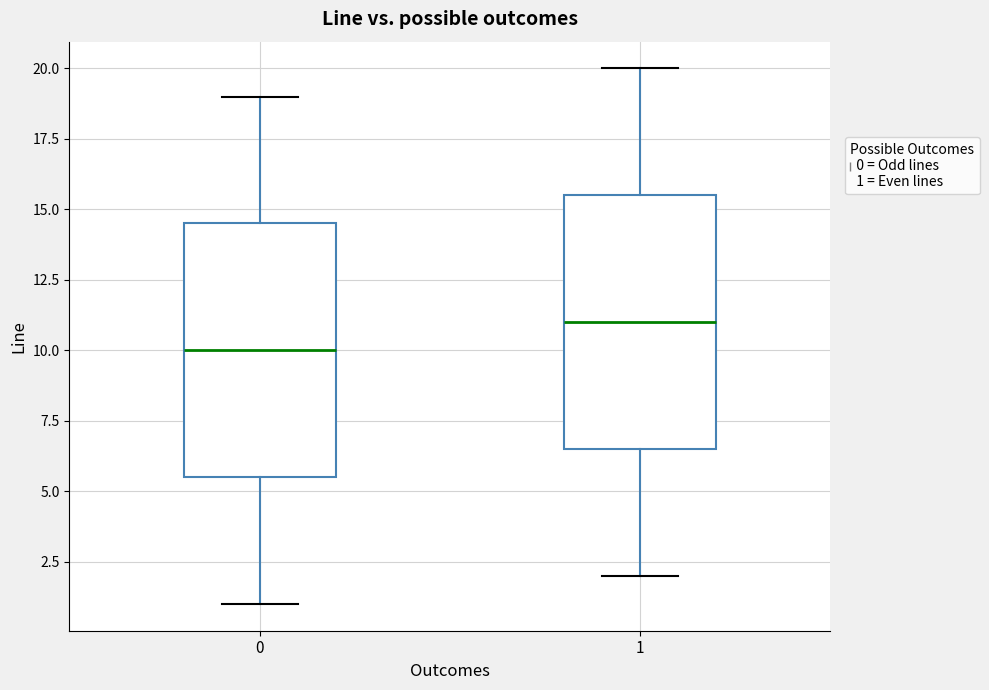

Where does the median line of the box at x = 1 sit on the y-axis? The values are not printed on the chart, so give them approximately, as read against the axis.

11.0